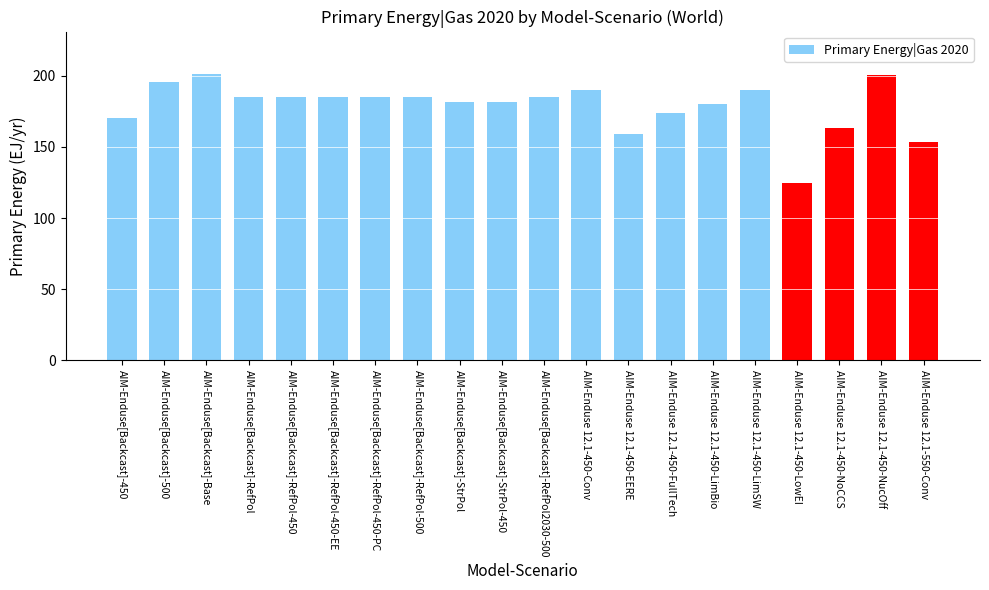

How many bars are there in total?

20